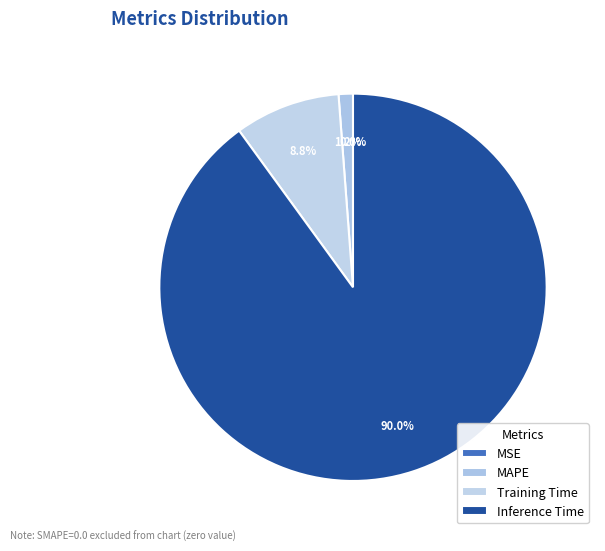

To the nearest percent, what is the difference between the largest and smallest slice percentages?

90%